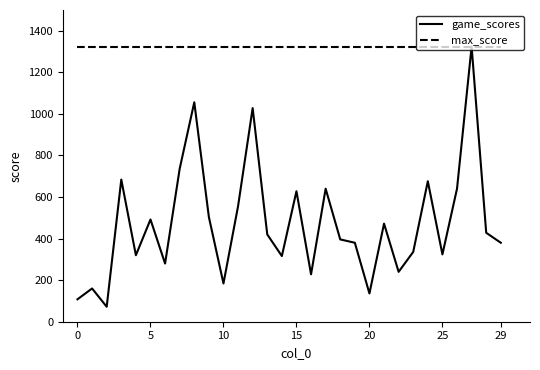

Is this an area chart (filled region under the line)?

No